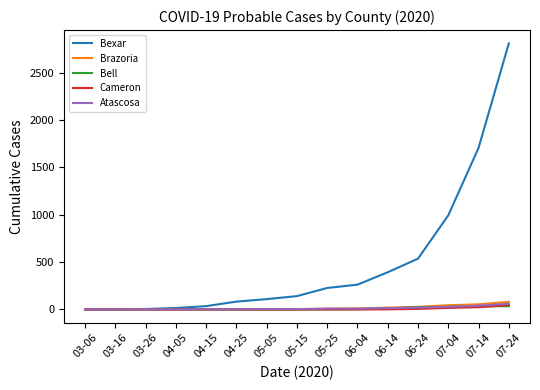

Which series has the largest range (max minus min)?

Bexar